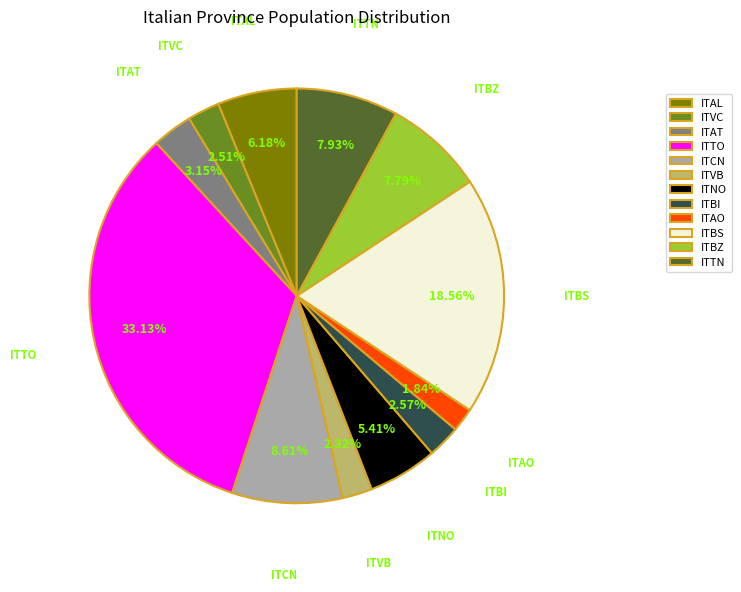

Is it true that ITVB is 2% of the pie?

True